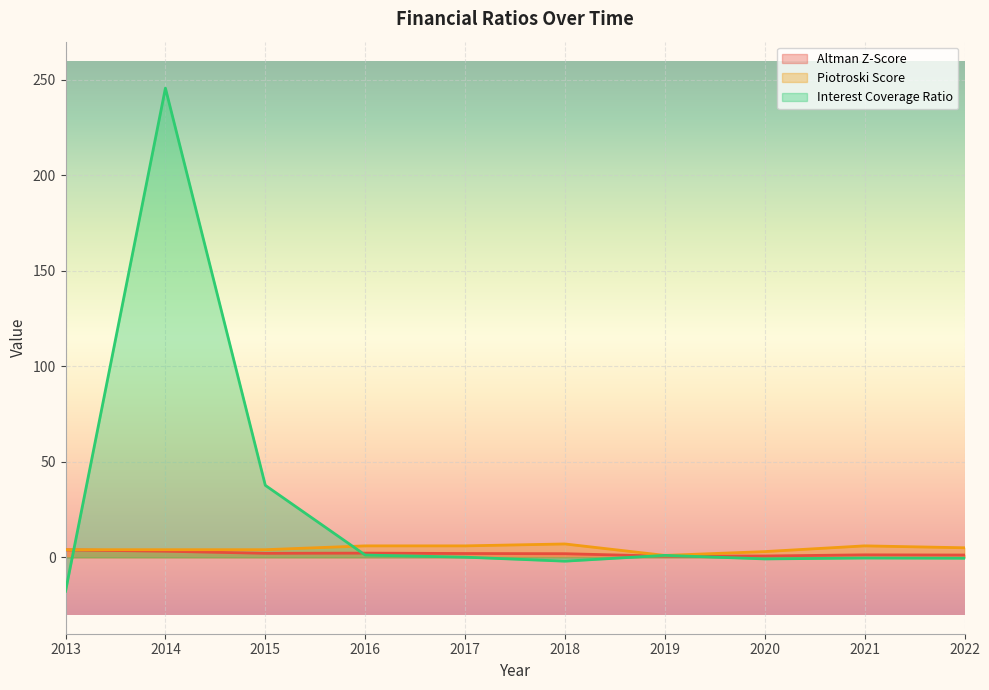

Is it true that Interest Coverage Ratio equals -17.8 at 2013?

True